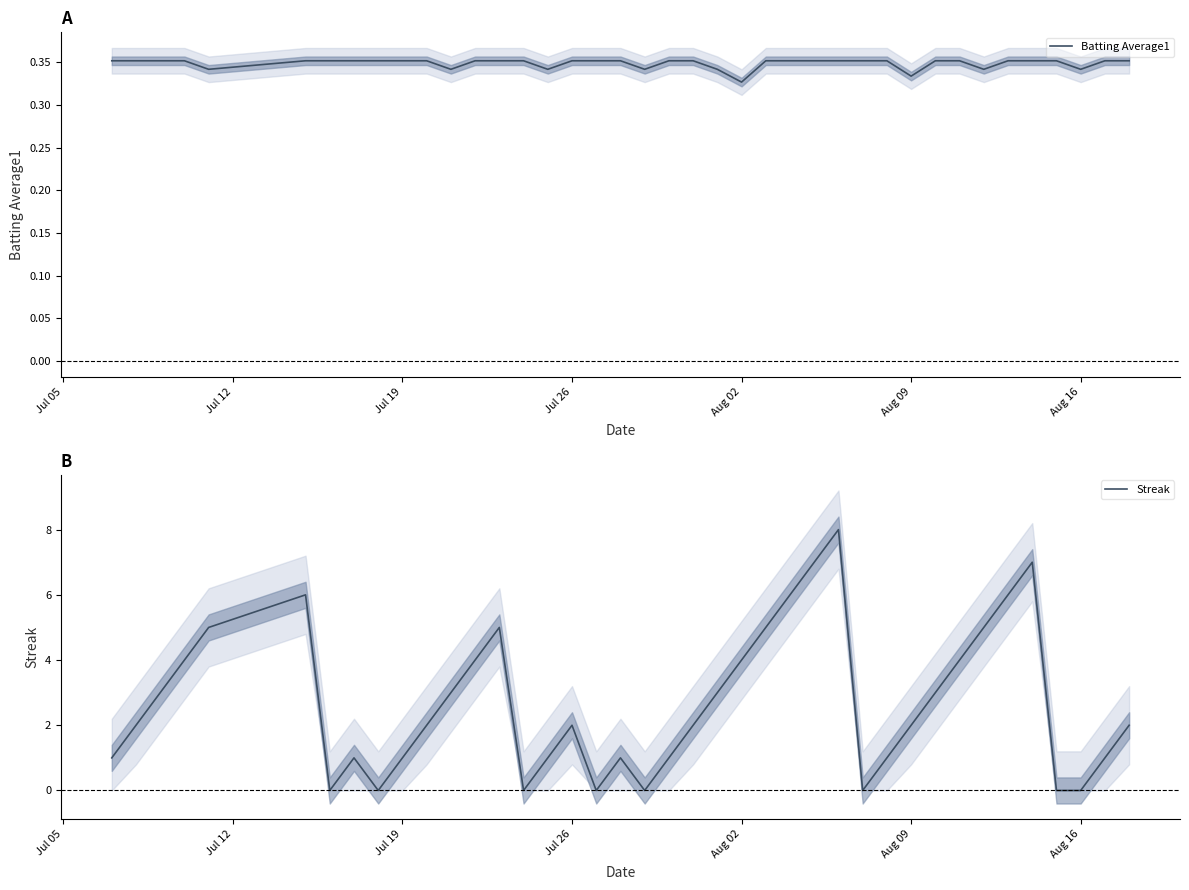

What is the average value of the Batting Average1 series?

0.3